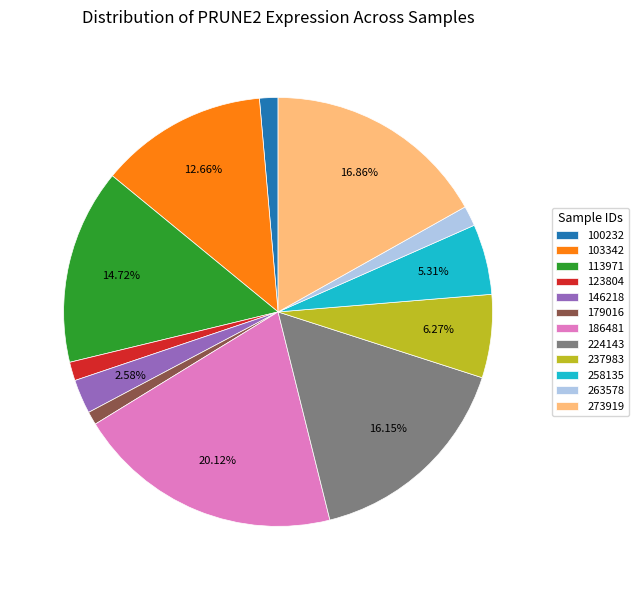

What is the total percentage of 237983 and 113971?

21.0%